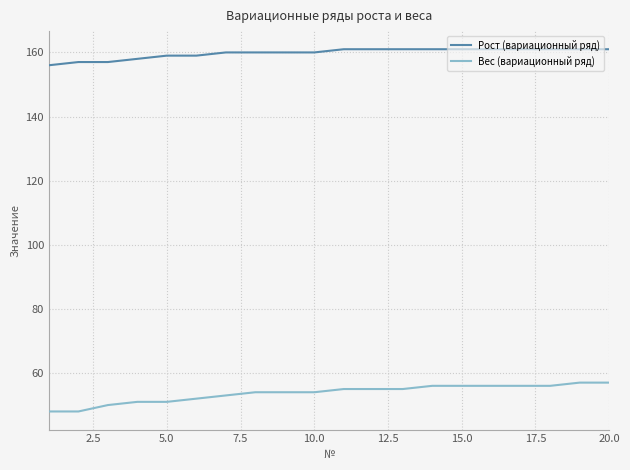

What is the greatest value displayed?

161